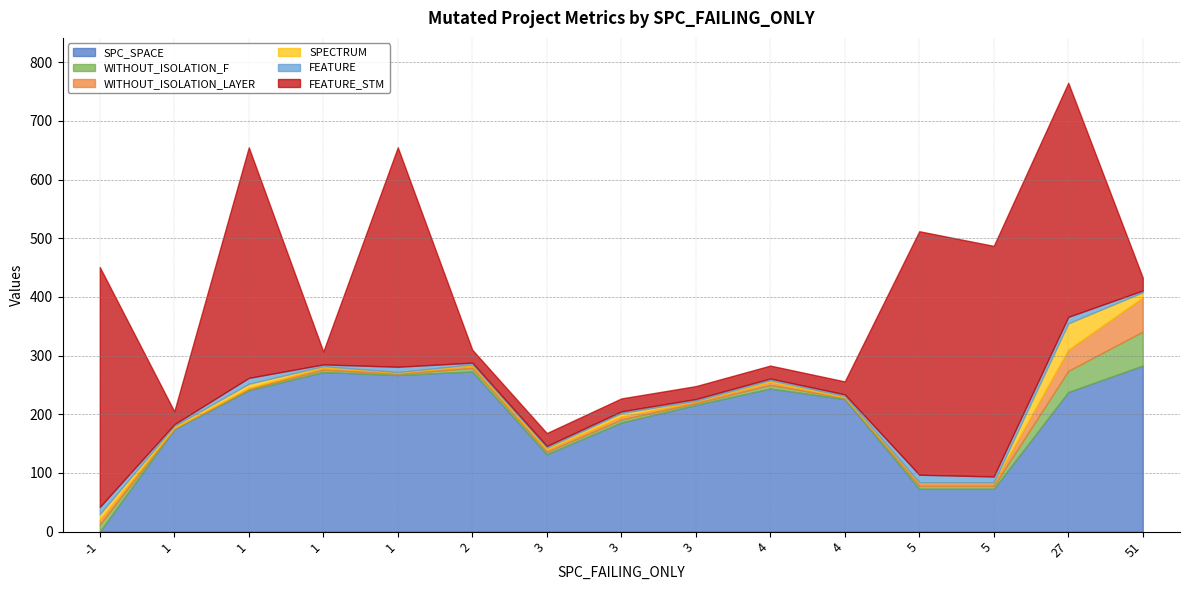

True or false: SPECTRUM and WITHOUT_ISOLATION_LAYER cross at least once.

True